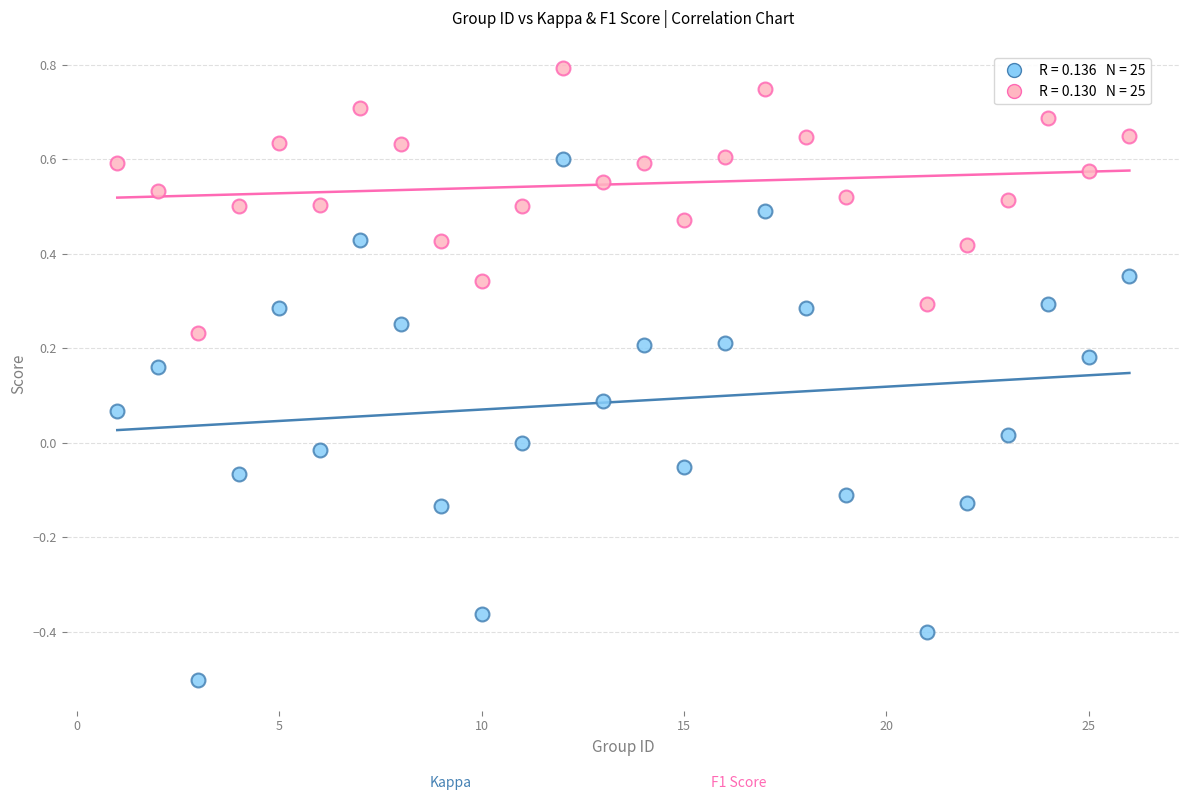

Across all data points, what is the range of Y values (max minus min)?

1.3